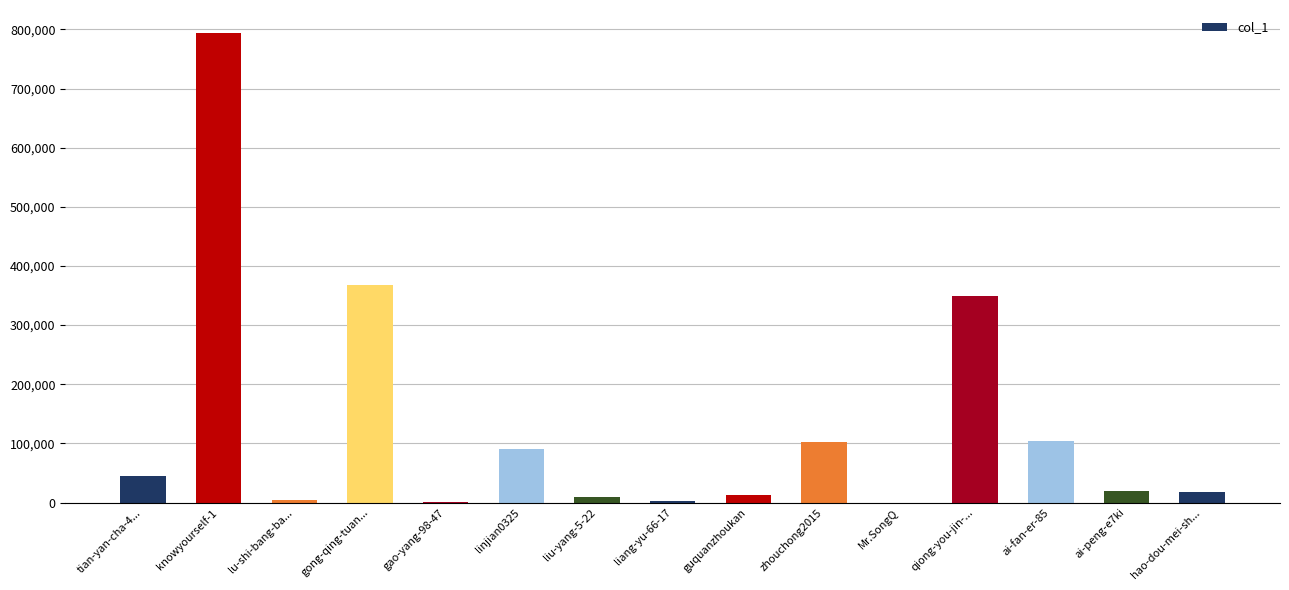

Count the number of categories in the chart.

15